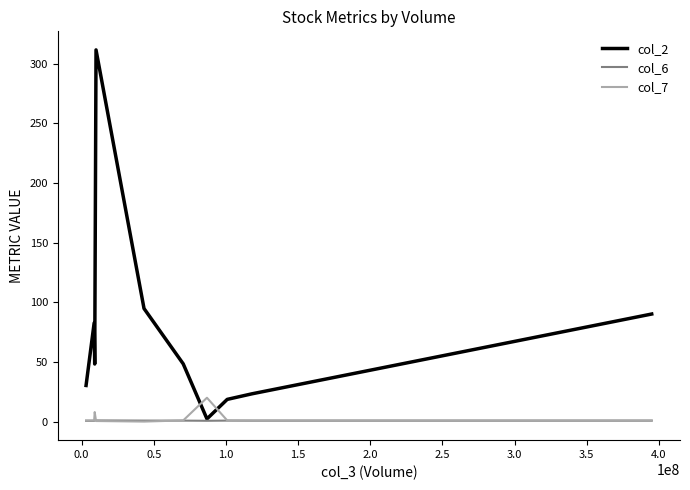

Which series has the largest total across all categories?

col_2